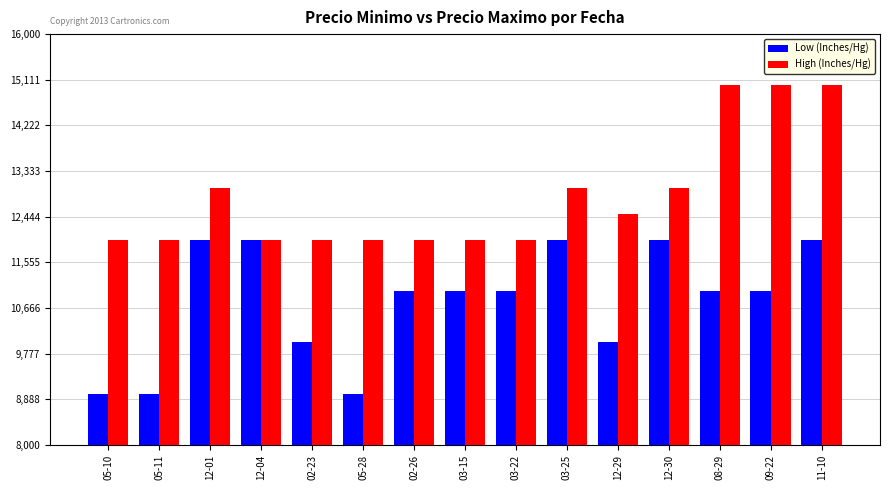

What is the label of the 10th bar from the left?

03-25